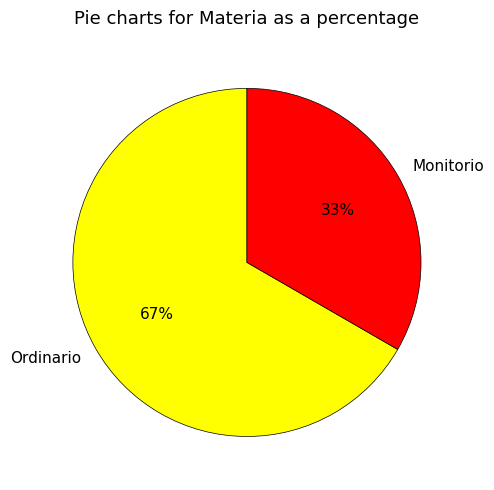

True or false: Ordinario accounts for 81% of the total.

False